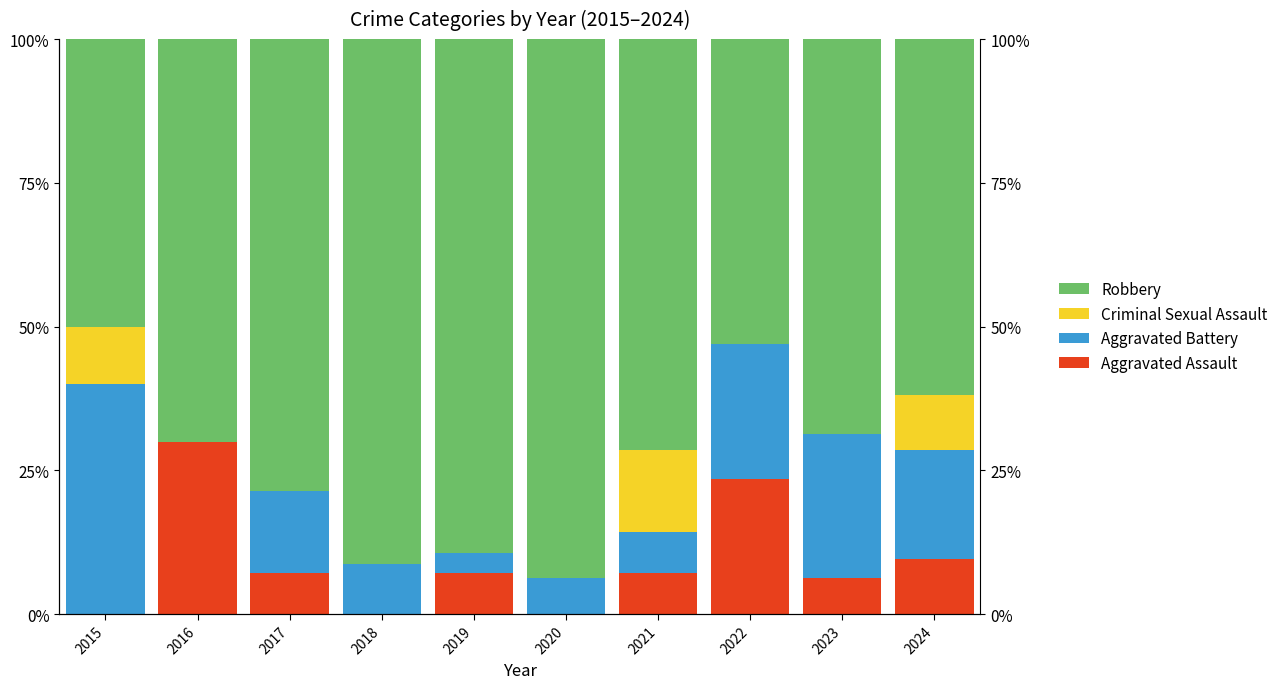

True or false: Aggravated Assault has a value of 41.4 at 2016.

False